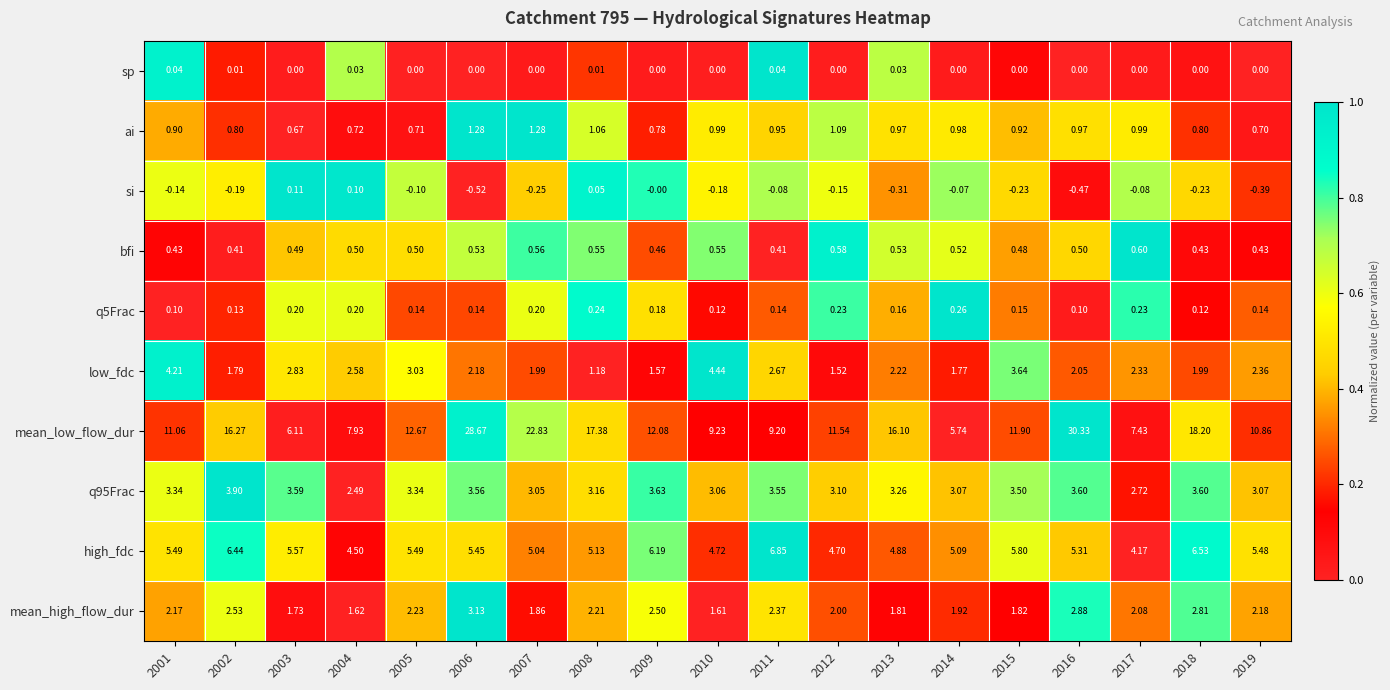

Which series has the largest total across all categories?

mean_low_flow_dur